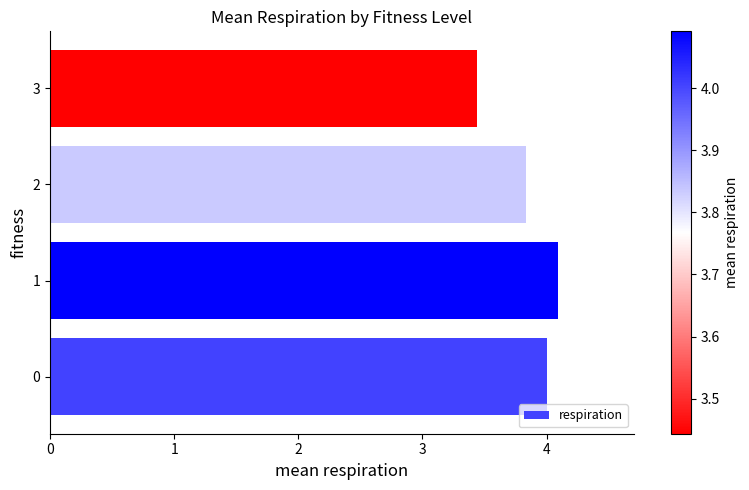

What is the change in value from 0 to 1?

+0.1